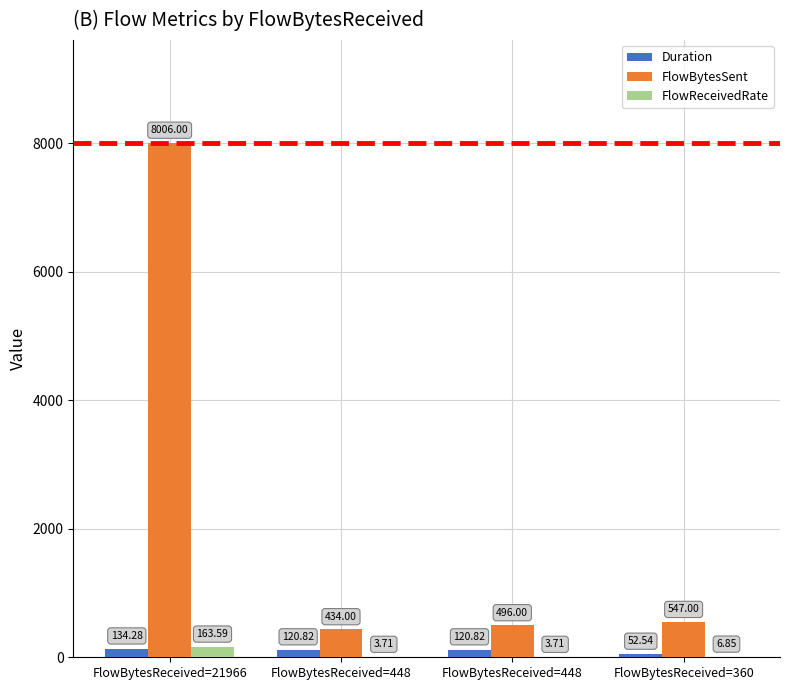

The value of Duration at FlowBytesReceived=21966 is 87.3. True or false?

False